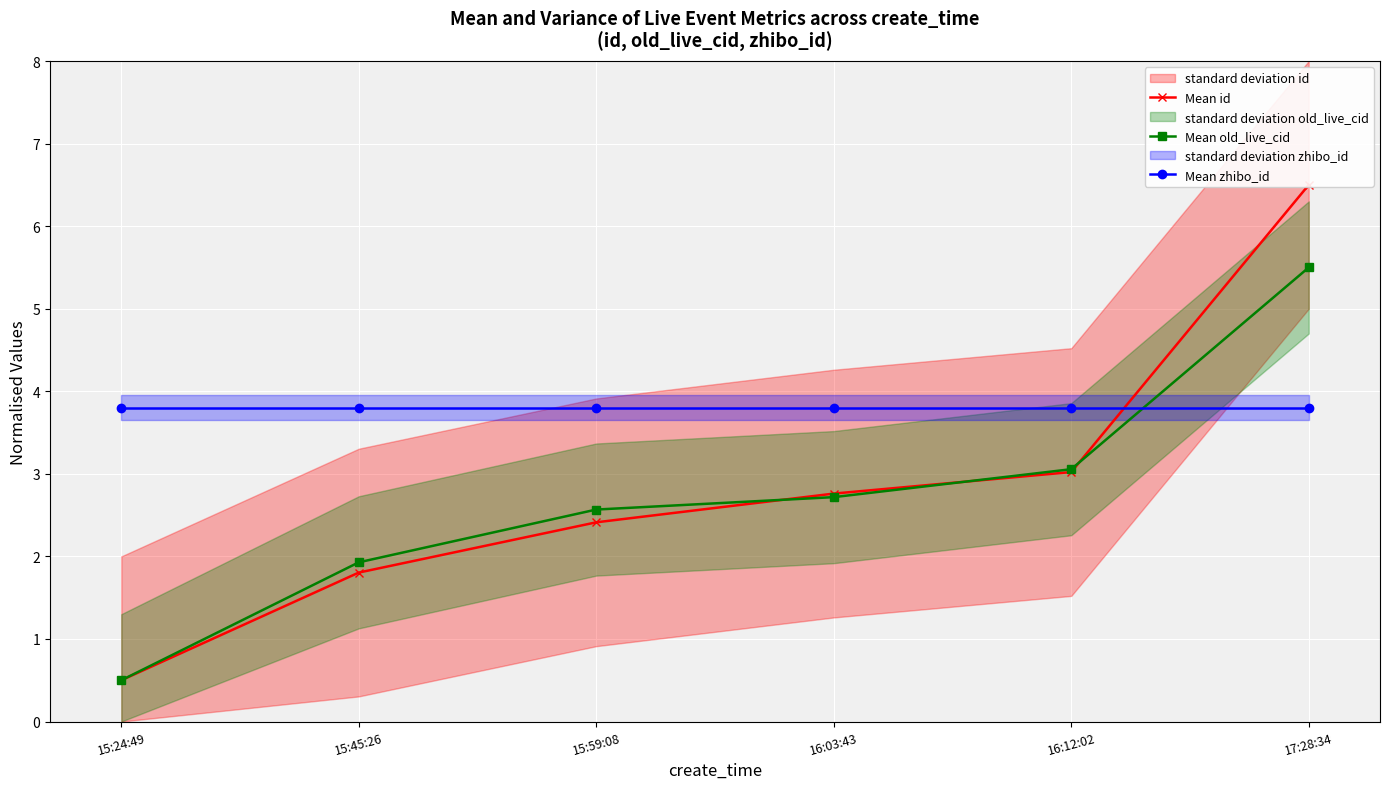

At how many categories does at least one series exceed 4?

1